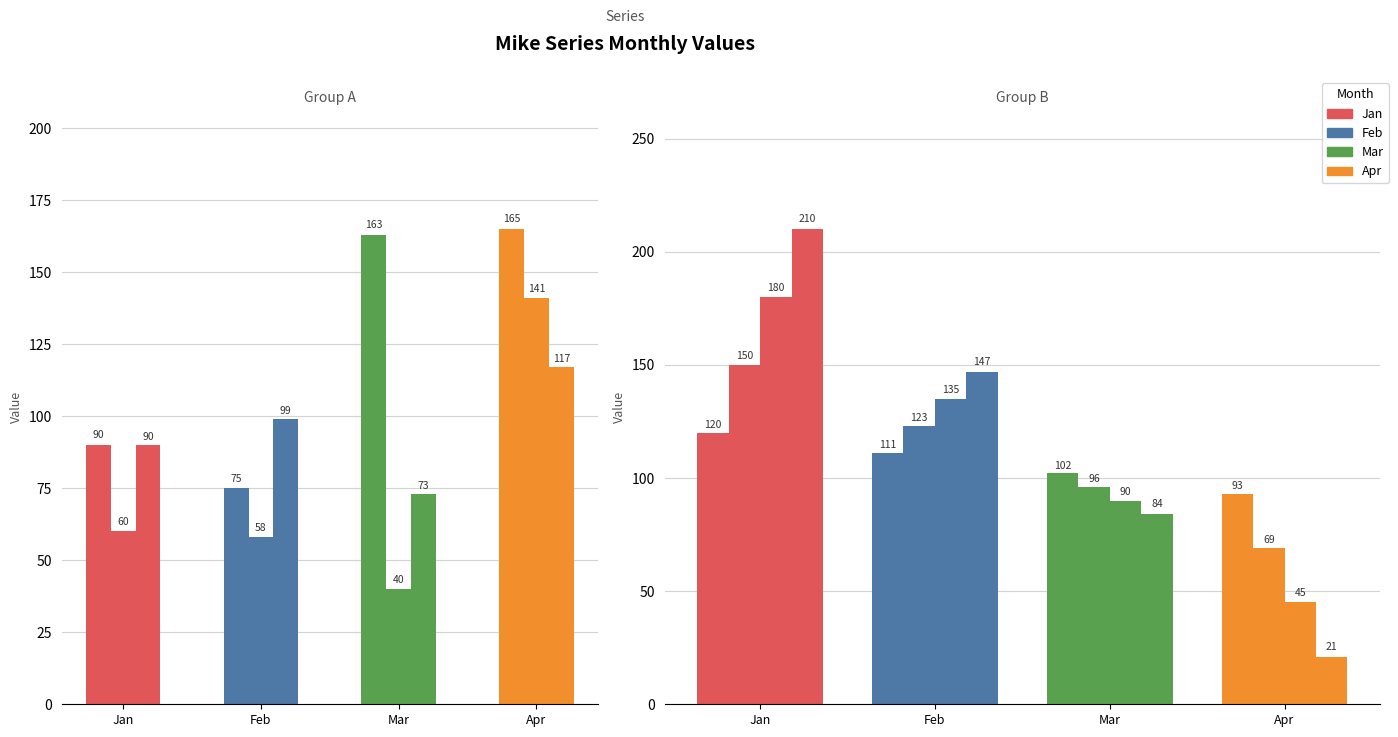

Is it true that Jan equals 210 at Mike 7?

True